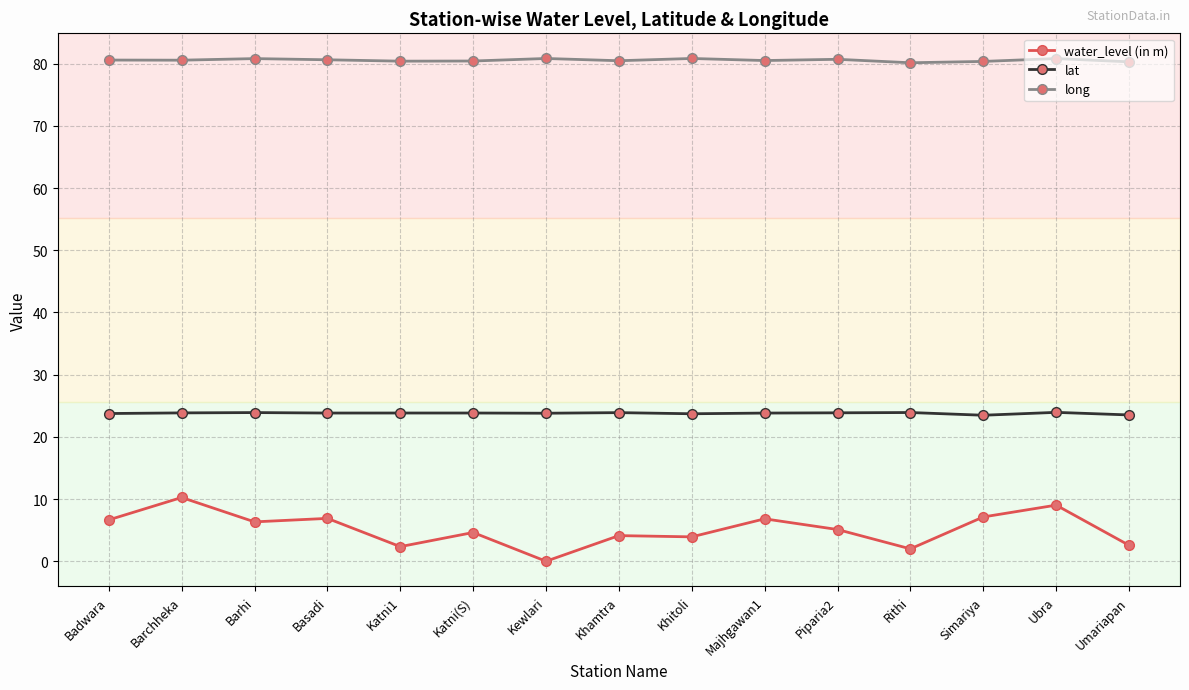

Which category has the lowest value across all series?

Kewlari